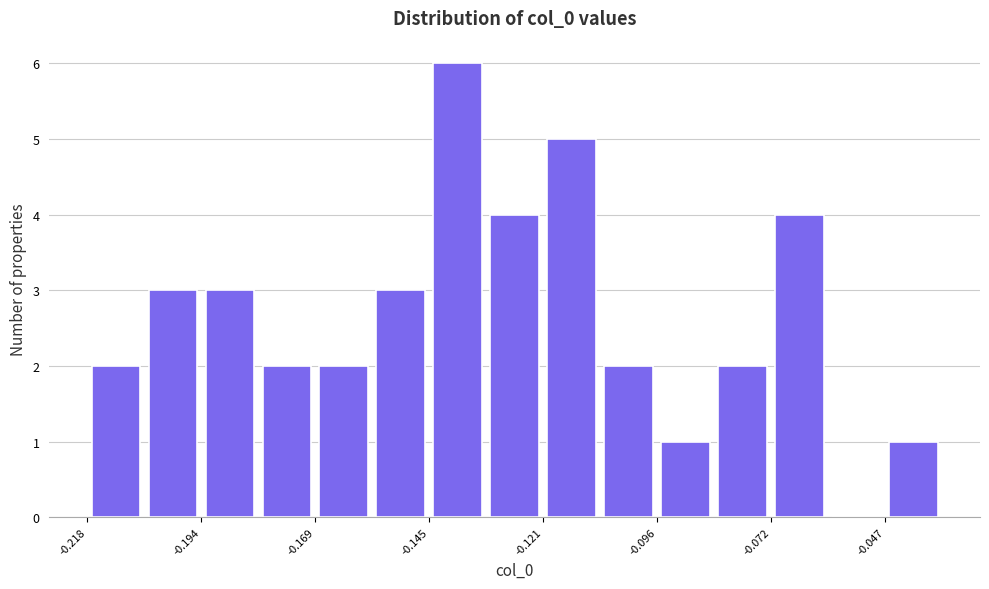

Read against the x-axis, roughly where is the centre of the tallest bar?

-0.140